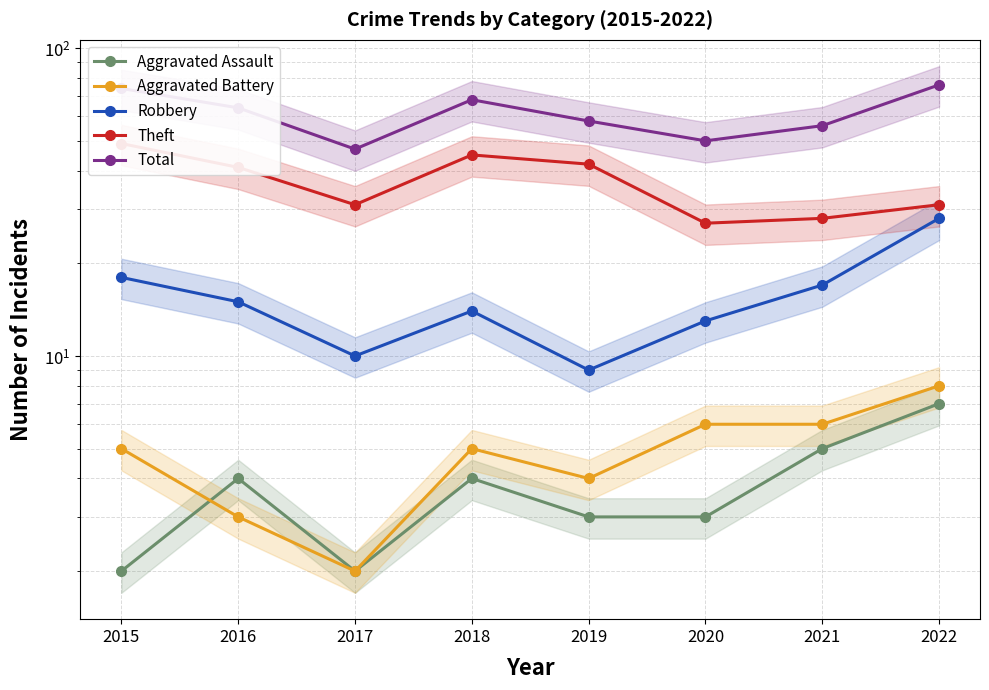

The Aggravated Assault series shows 3 at 2019. True or false?

True